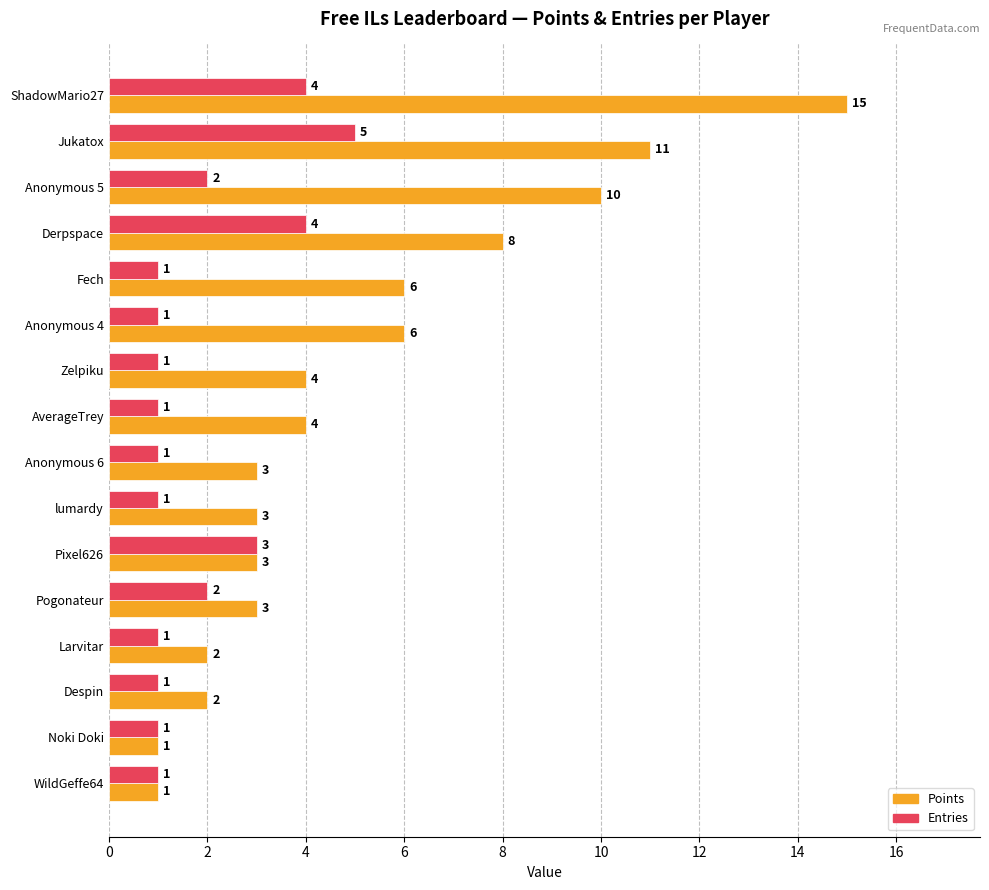

What is the greatest value displayed?

15